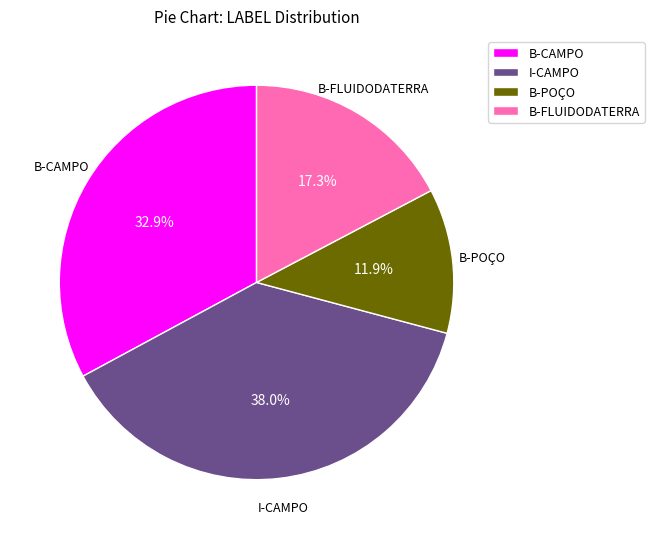

To the nearest percent, what is the combined percentage of B-POÇO and B-FLUIDODATERRA?

29%